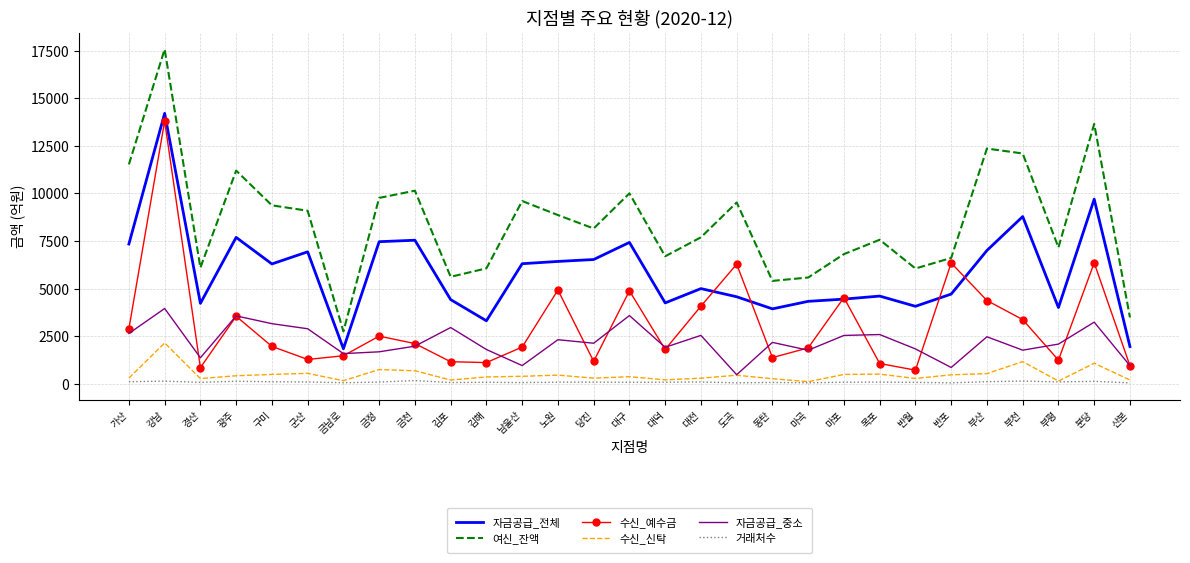

At which category does the chart reach its peak across all series?

강남